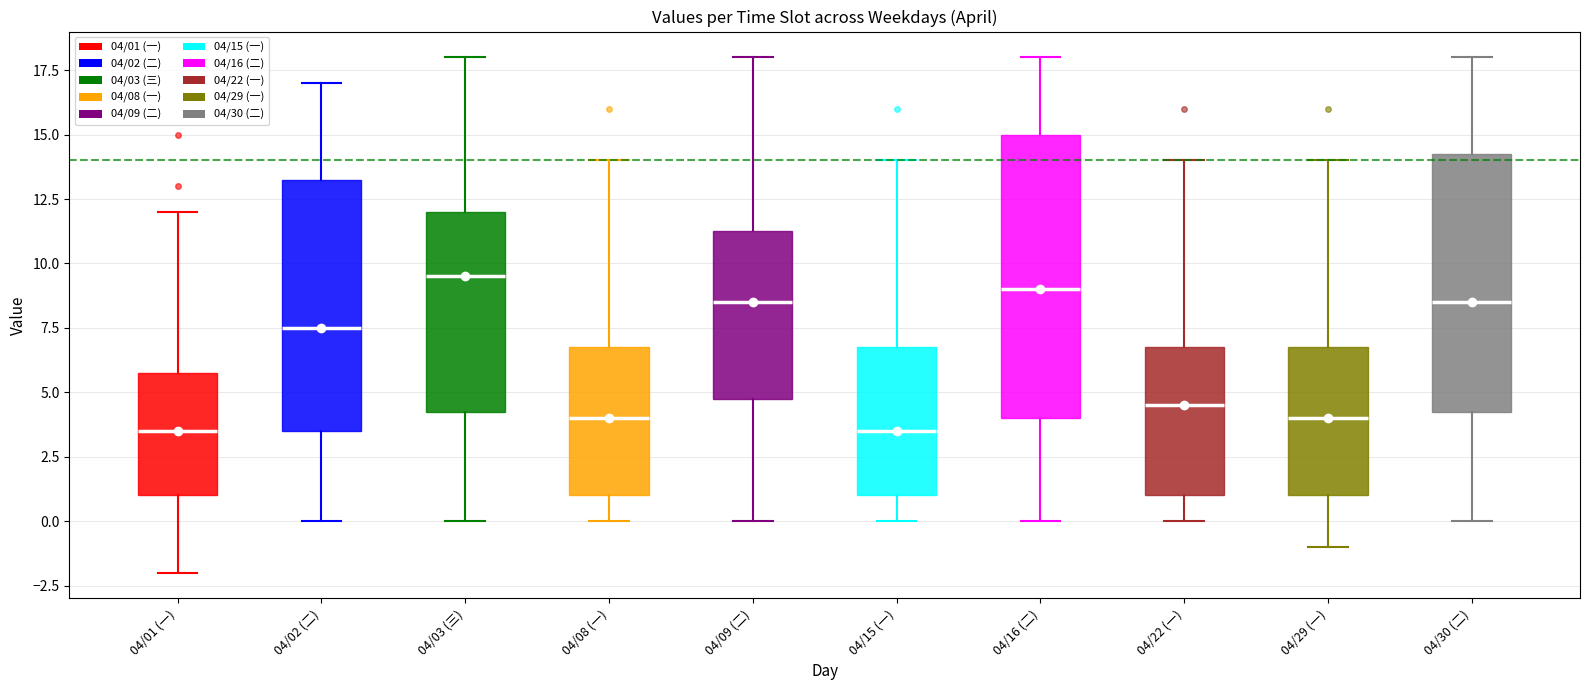

Reading left to right, read every box against the y-axis: the position of its median line, the range the box covers, and the ends of its whiskers. The values are not printed on the chart, so give them approximately, as read against the axis.

04/01 (一): median 3.5, box 1.0 to 6.0, whiskers -2.0 to 12.0
04/02 (二): median 7.5, box 3.5 to 13.5, whiskers 0.0 to 17.0
04/03 (三): median 9.5, box 4.5 to 12.0, whiskers 0.0 to 18.0
04/08 (一): median 4.0, box 1.0 to 7.0, whiskers 0.0 to 14.0
04/09 (二): median 8.5, box 5.0 to 11.5, whiskers 0.0 to 18.0
04/15 (一): median 3.5, box 1.0 to 7.0, whiskers 0.0 to 14.0
04/16 (二): median 9.0, box 4.0 to 15.0, whiskers 0.0 to 18.0
04/22 (一): median 4.5, box 1.0 to 7.0, whiskers 0.0 to 14.0
04/29 (一): median 4.0, box 1.0 to 7.0, whiskers -1.0 to 14.0
04/30 (二): median 8.5, box 4.5 to 14.5, whiskers 0.0 to 18.0